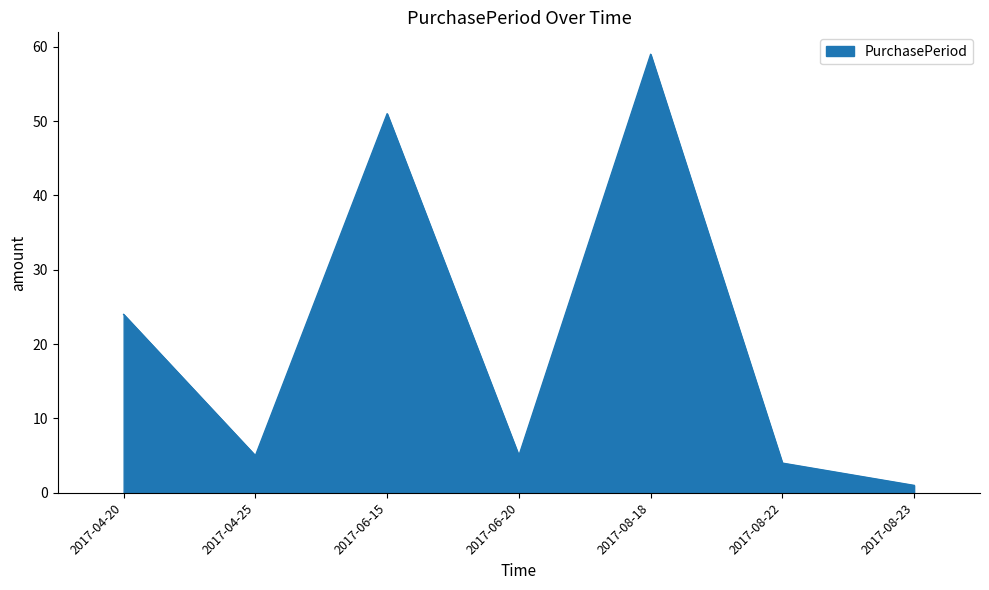

Reading right to left, extract all data points from this chart.

1	4	59	5	51	5	24